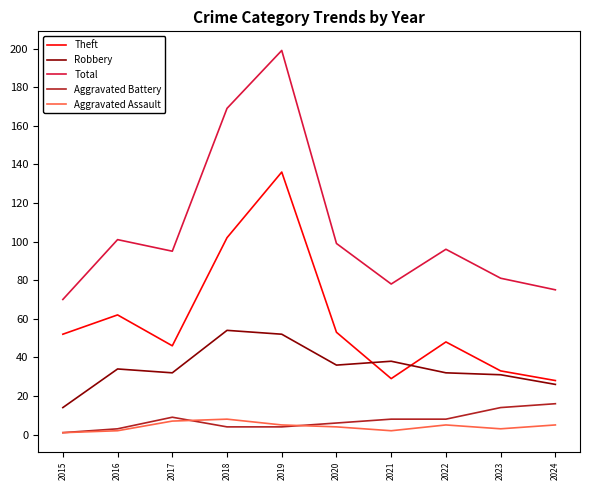

Is it true that Robbery equals 31 at 2023?

True